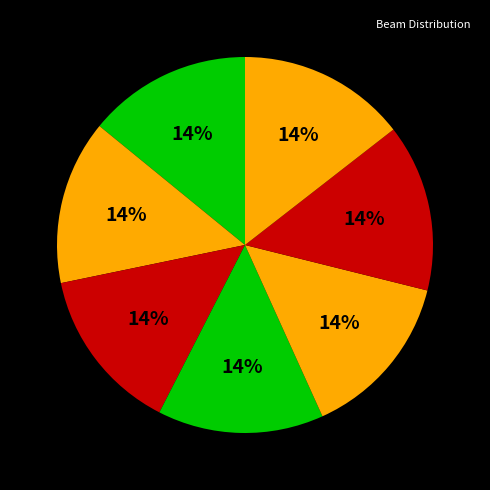

How many segments does this pie chart have?

7